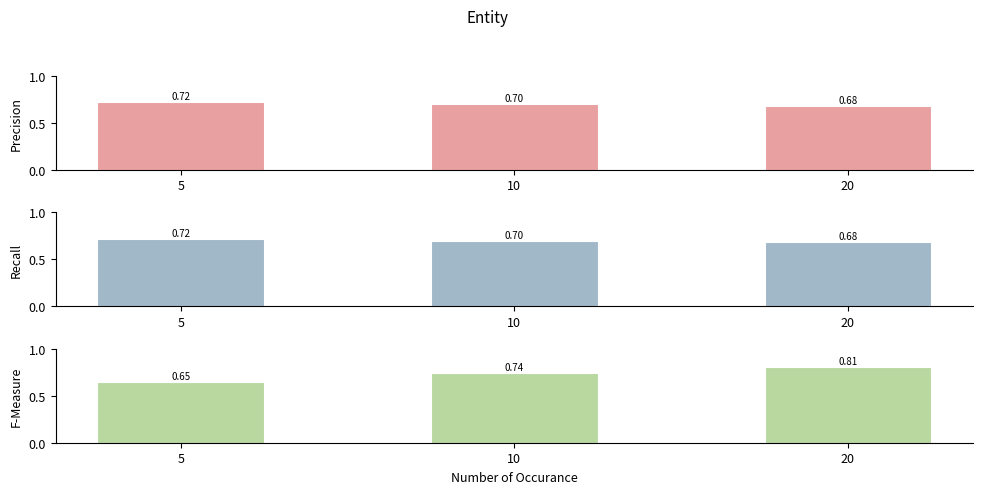

What is the highest value of the Recall series?

0.7